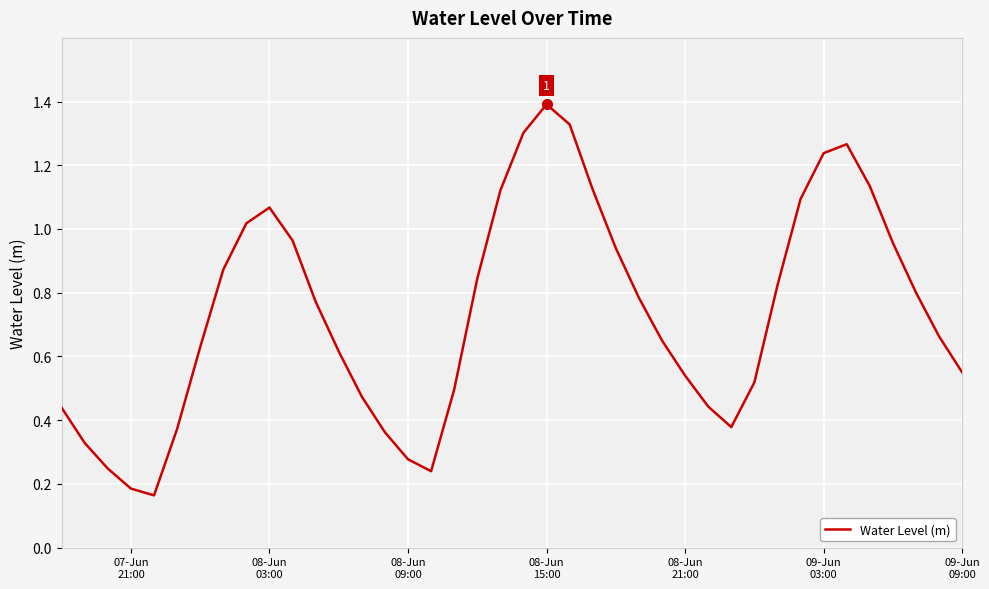

What is the maximum value shown in the chart?

1.4